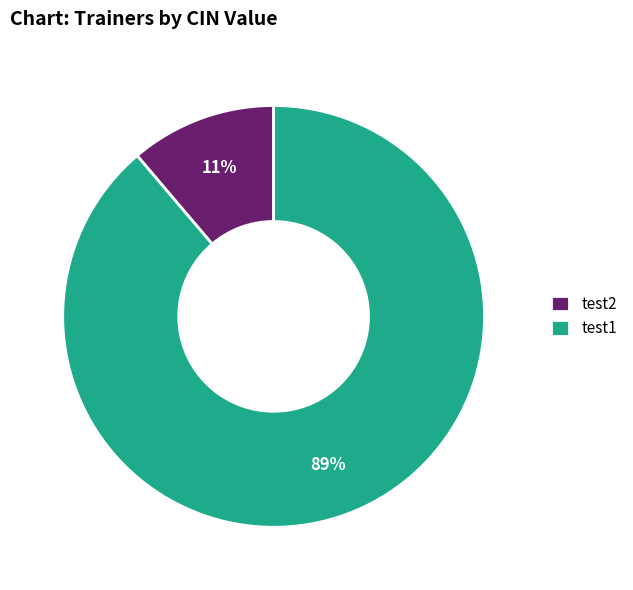

The test1 slice represents 89% of the pie. True or false?

True